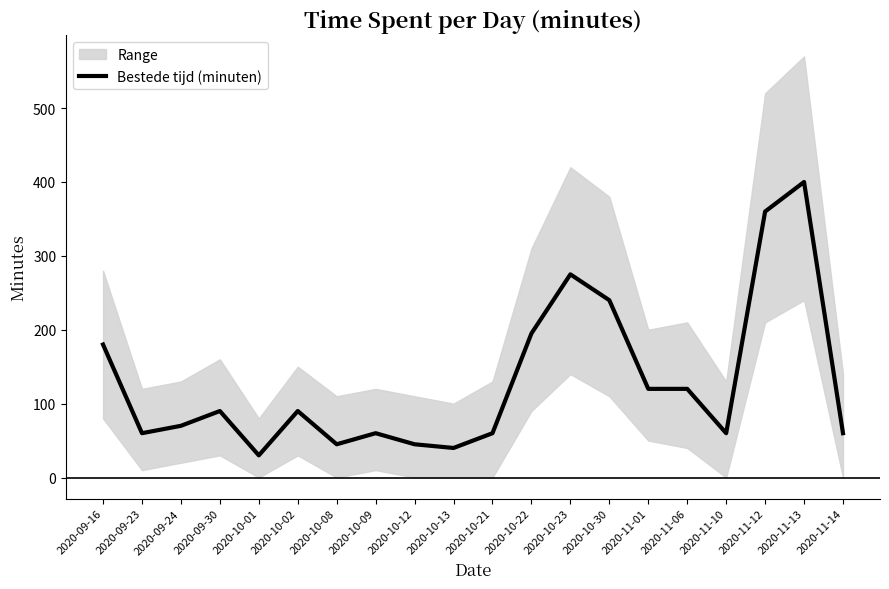

Where is the data nearest to the value 215?

2020-10-22